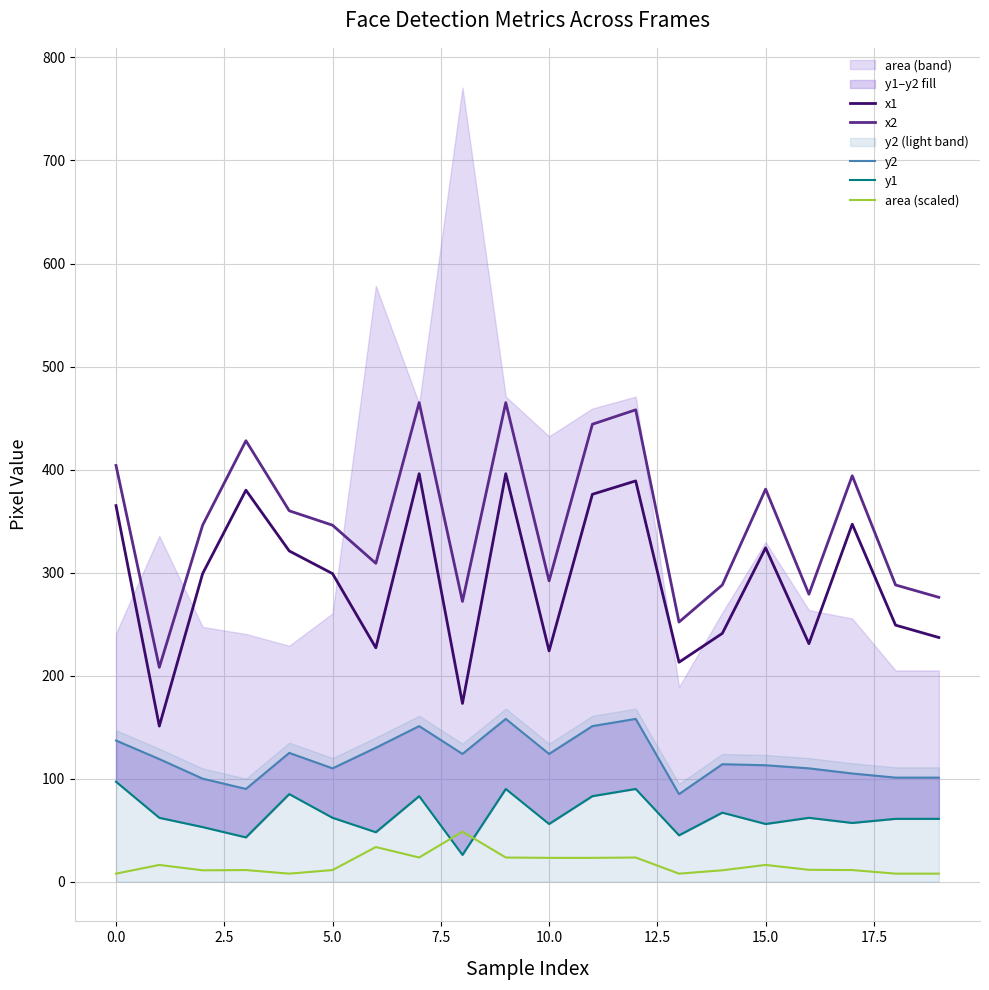

What is the sum of all x1 values?

5838.0